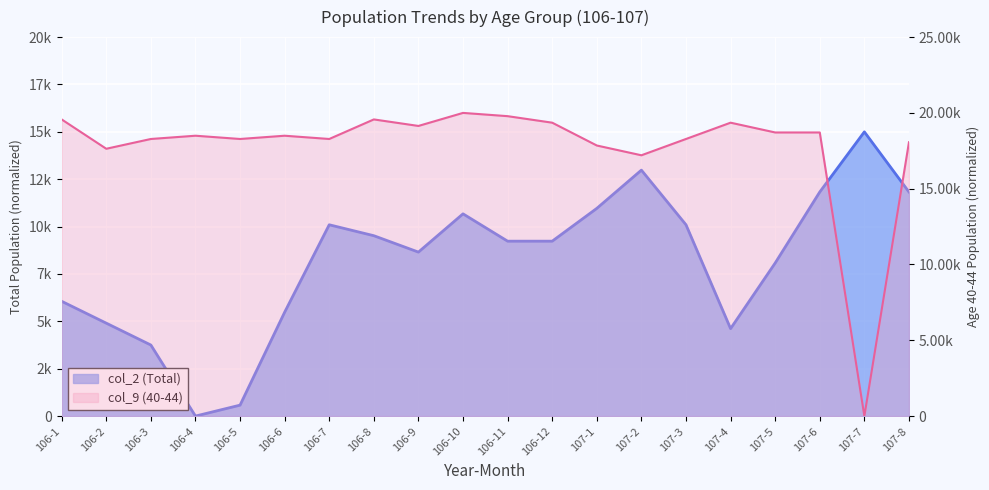

Rank the series at 106-12 from highest to lowest value.

col_9 (40-44), col_2 (Total)